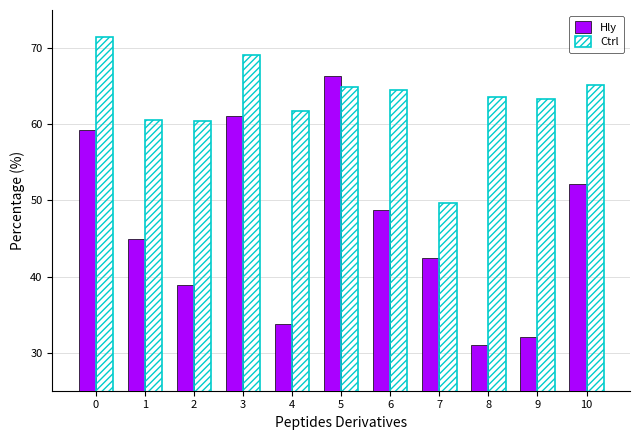

How many bars are there in total?

22